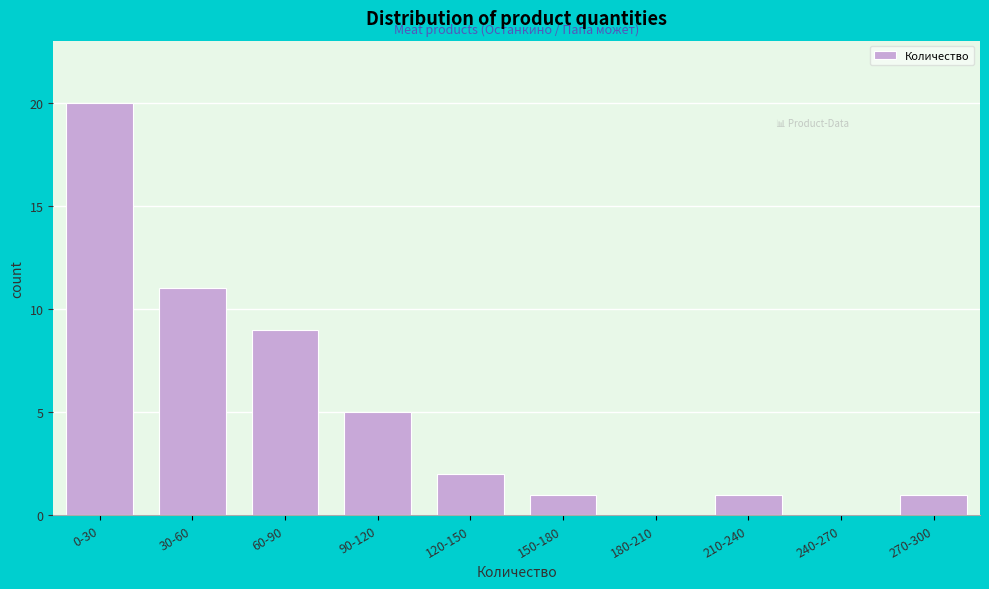

Reading right to left, list all the values displayed in this chart.

270-300=1	240-270=0	210-240=1	180-210=0	150-180=1	120-150=2	90-120=5	60-90=9	30-60=11	0-30=20